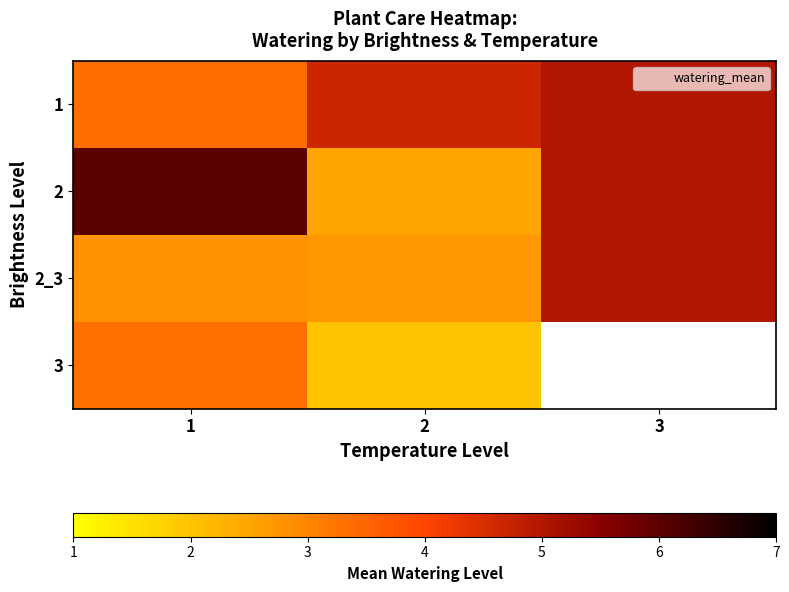

At which label is 1 closest to 4?

1